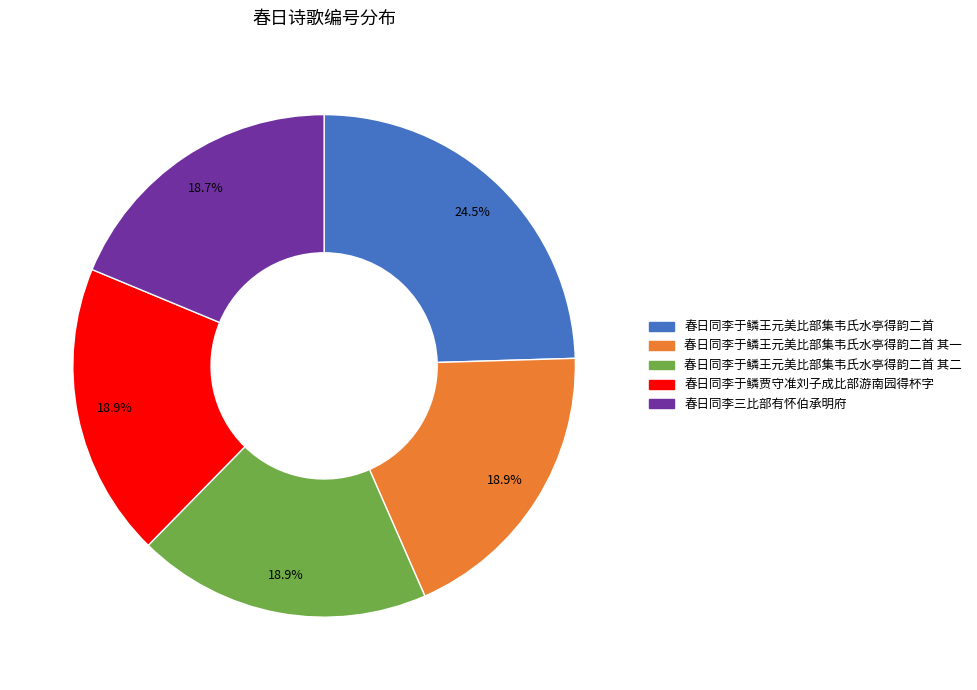

Is there any slice that represents more than half of the pie?

No